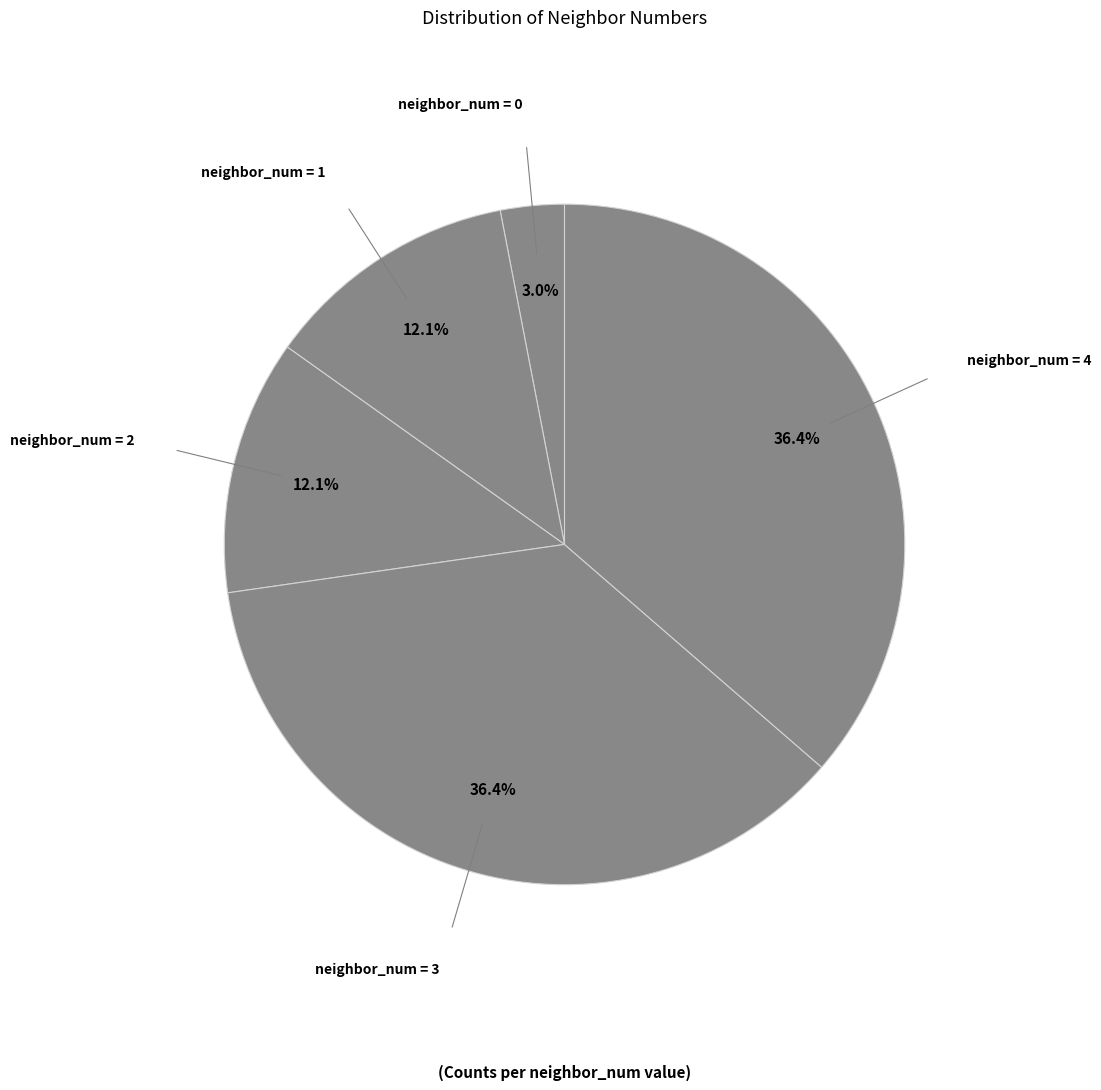

How many slices are in this pie chart?

5